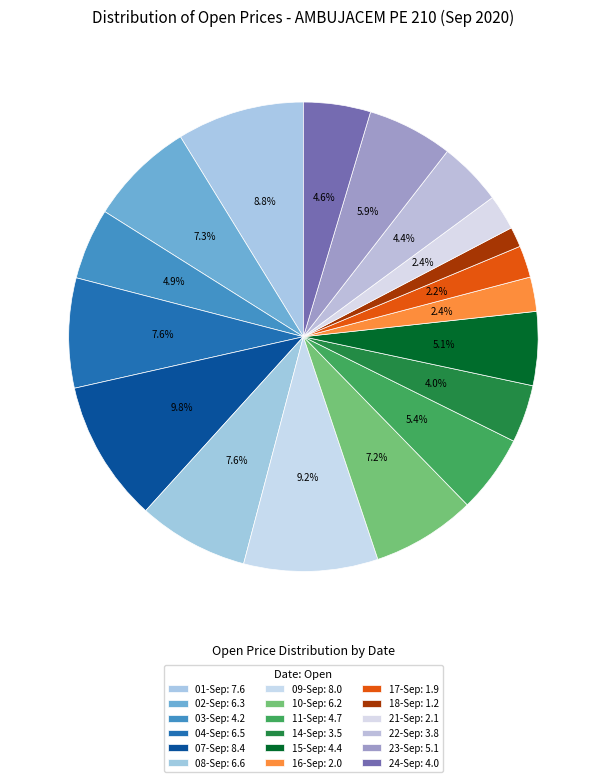

Is the sum of 14-Sep and 24-Sep greater than half?

No